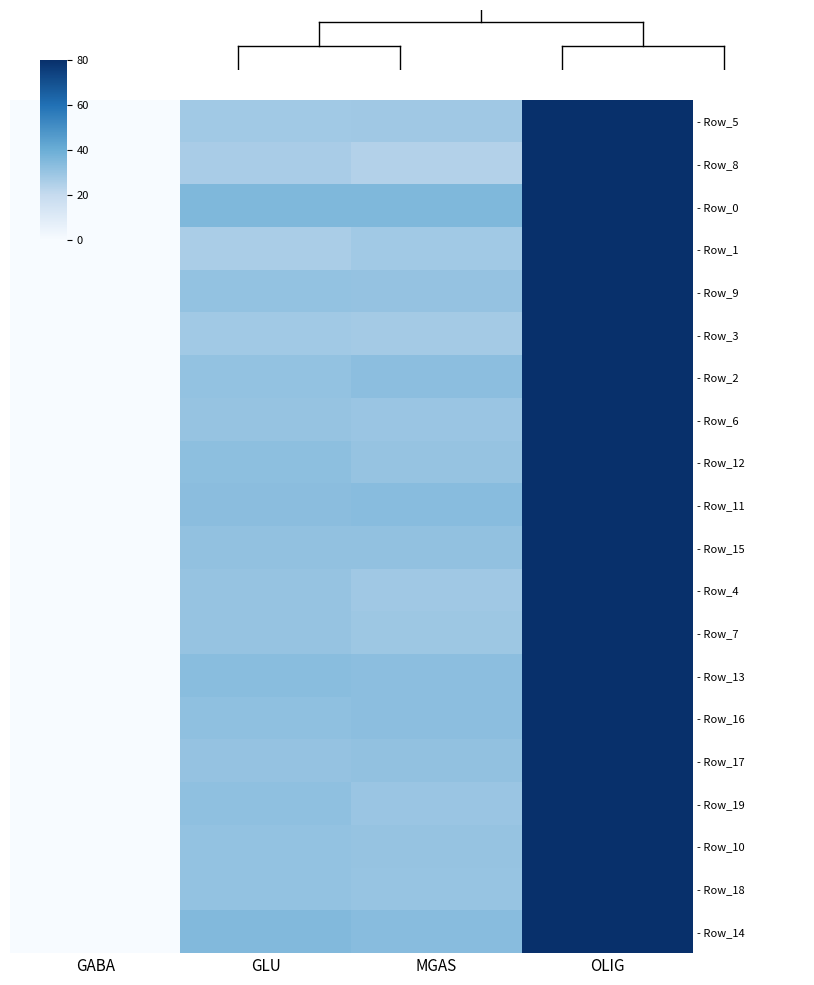

Which series has the largest range (max minus min)?

- Row_8